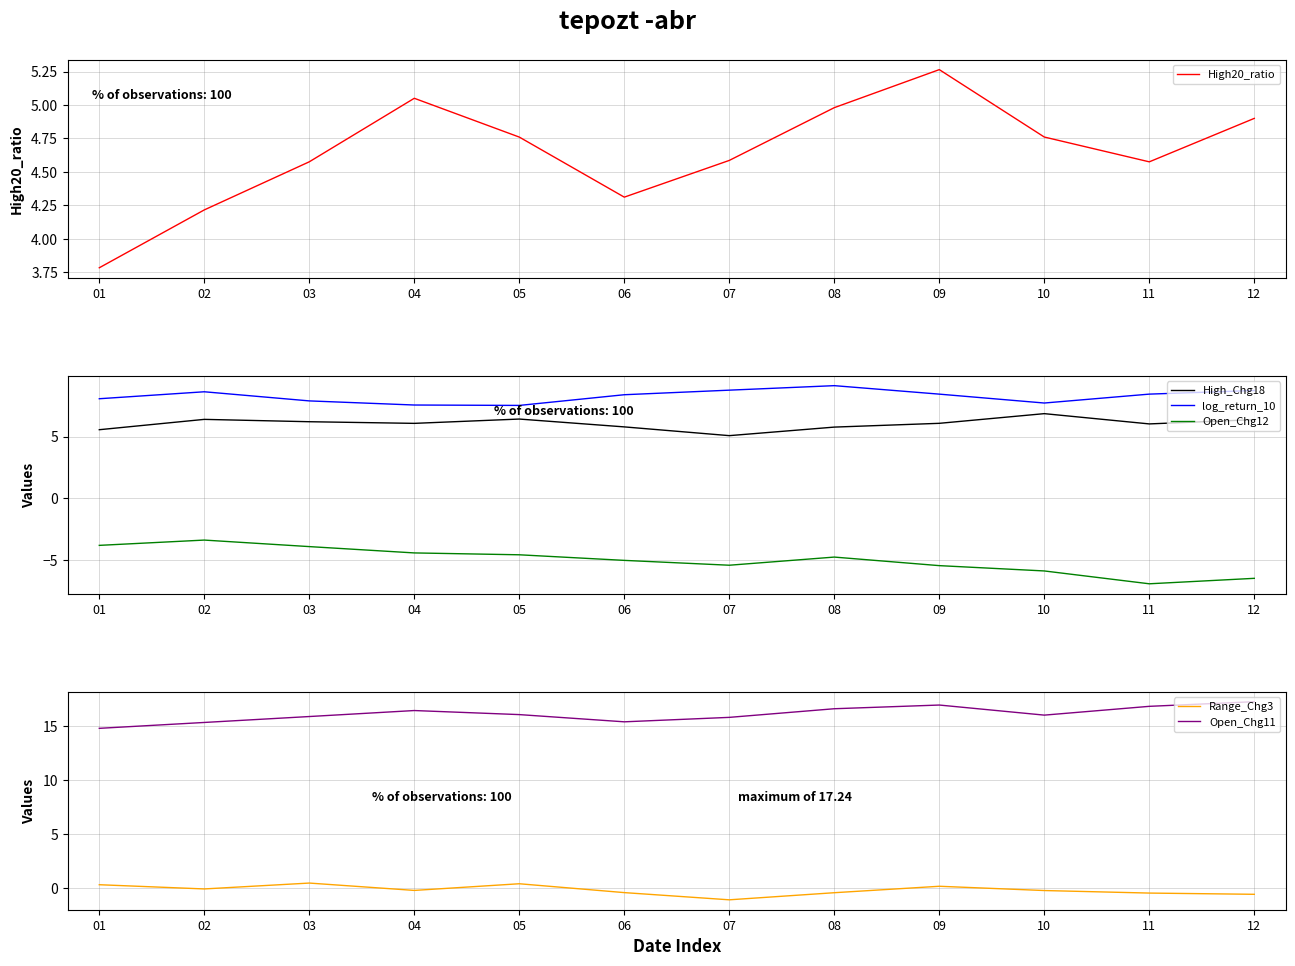

The value of Open_Chg12 at 11 is -6.9. True or false?

True